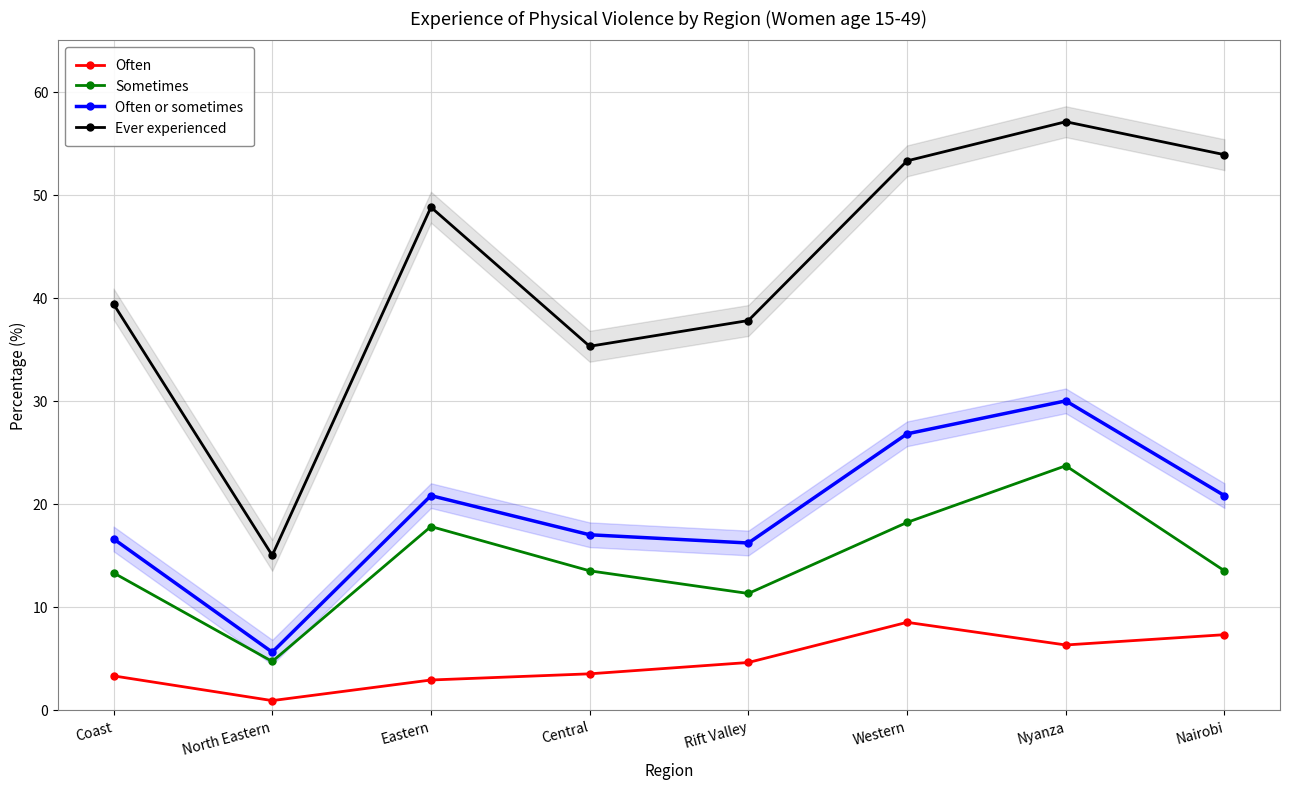

What are all the series names shown in the legend?

Often, Sometimes, Often or sometimes, Ever experienced